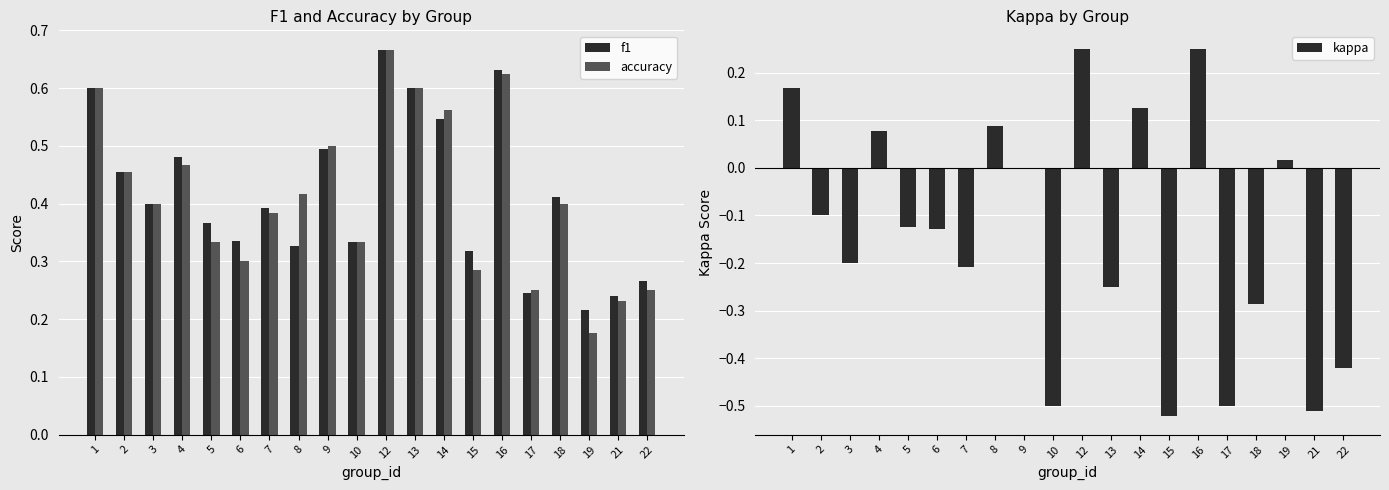

True or false: kappa has a value of 0.1 at 8.

True